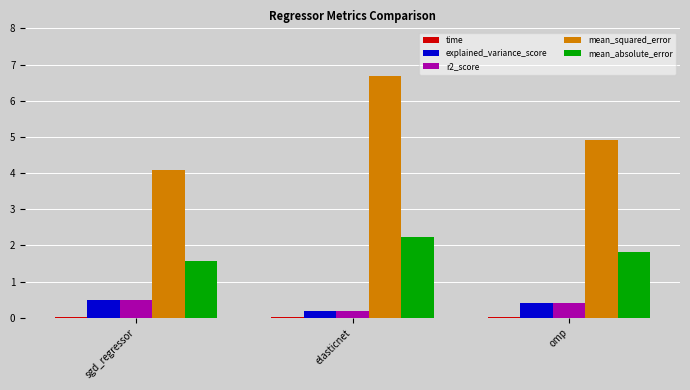

Between elasticnet and omp, which series saw the biggest shift?

mean_squared_error